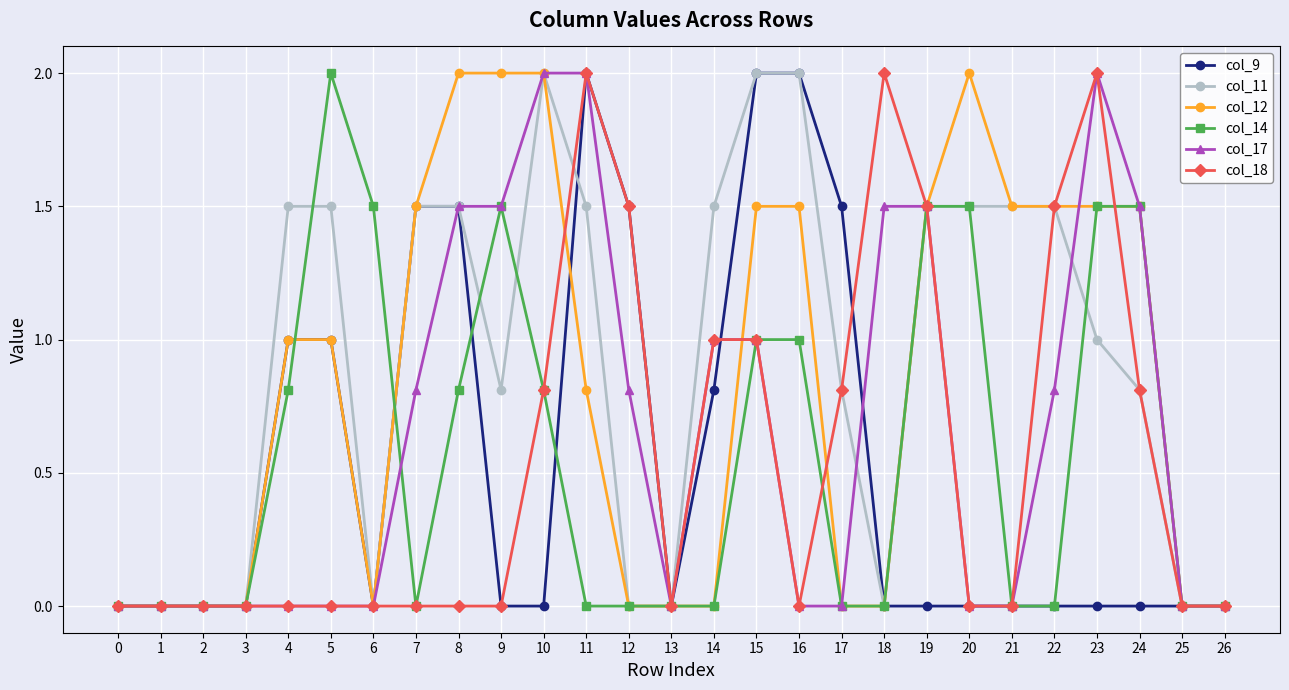

Is the value of col_11 at 23 greater than the value of col_12 at 18?

Yes